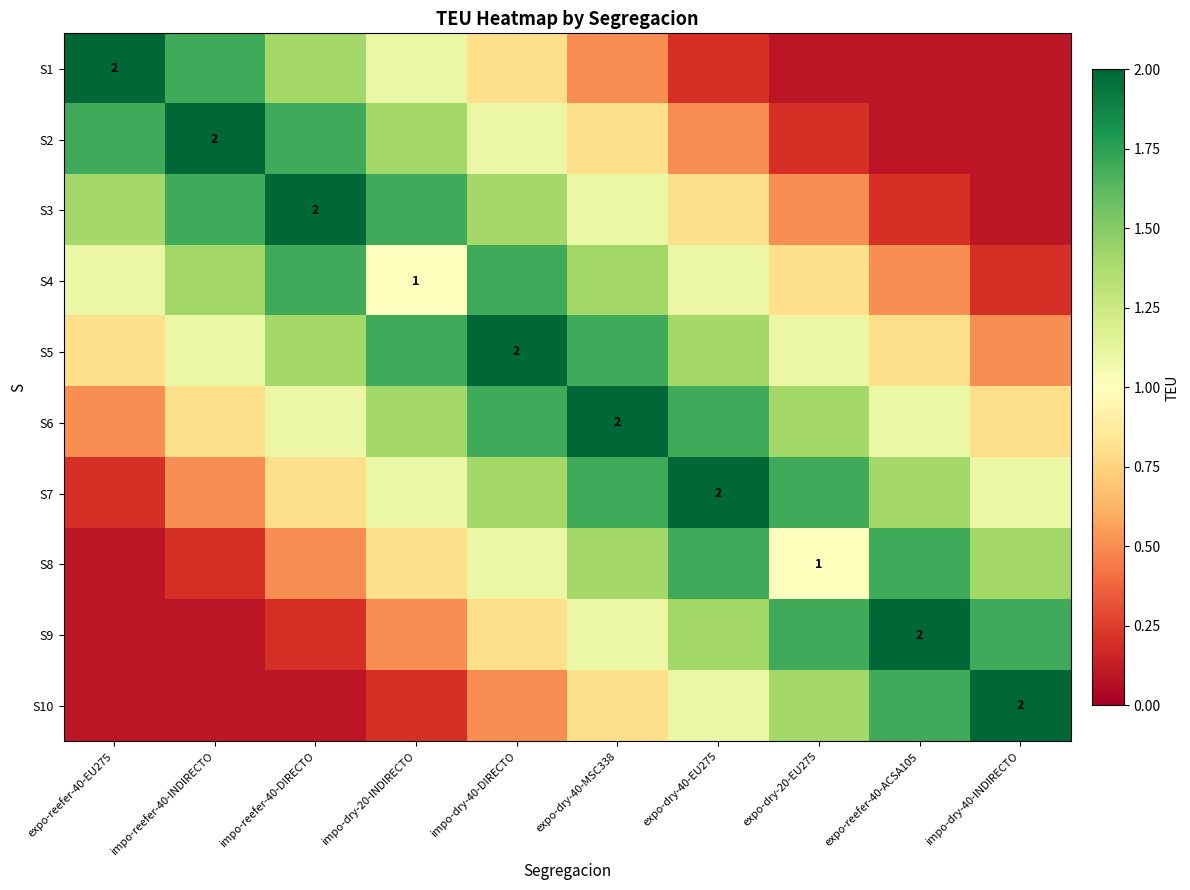

What is the lowest value of the S7 series?

0.2